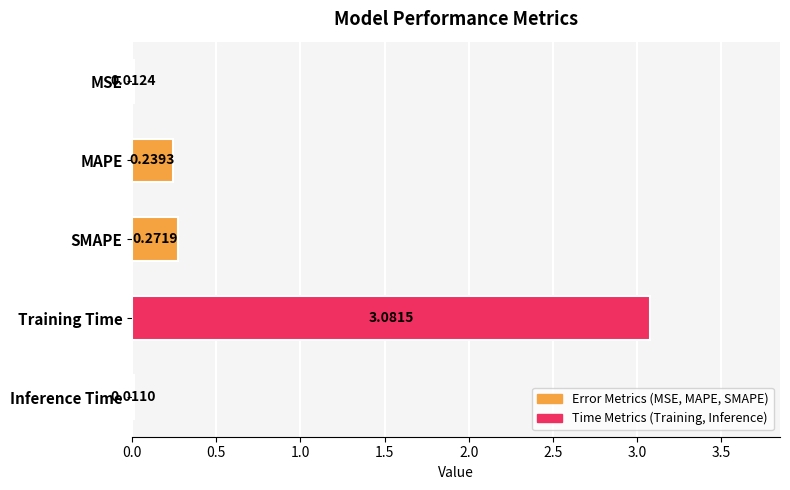

Which category has the highest value across all series?

Training Time